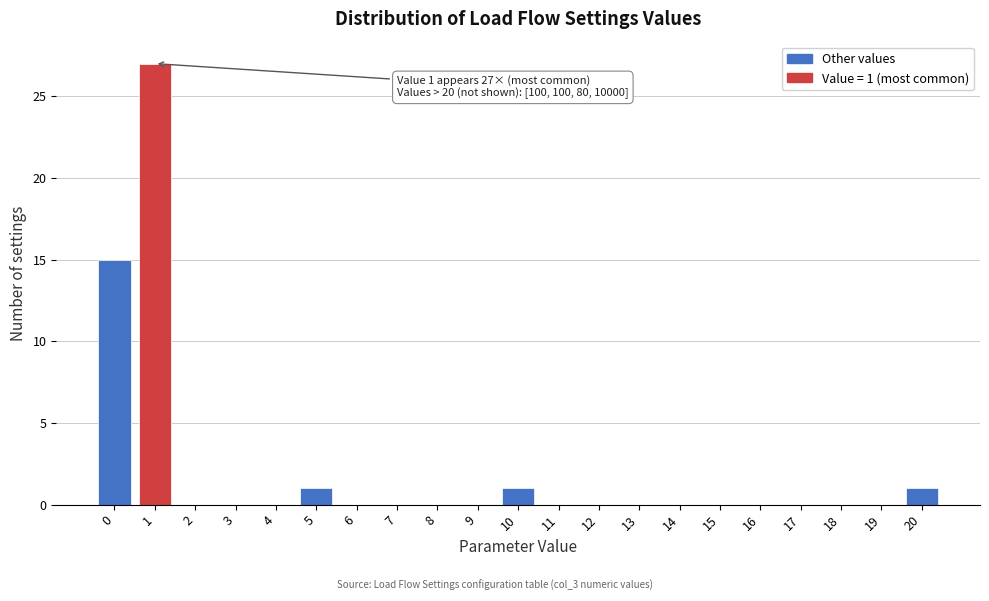

Which range on the x-axis has the tallest bar?

0.5 to 1.5